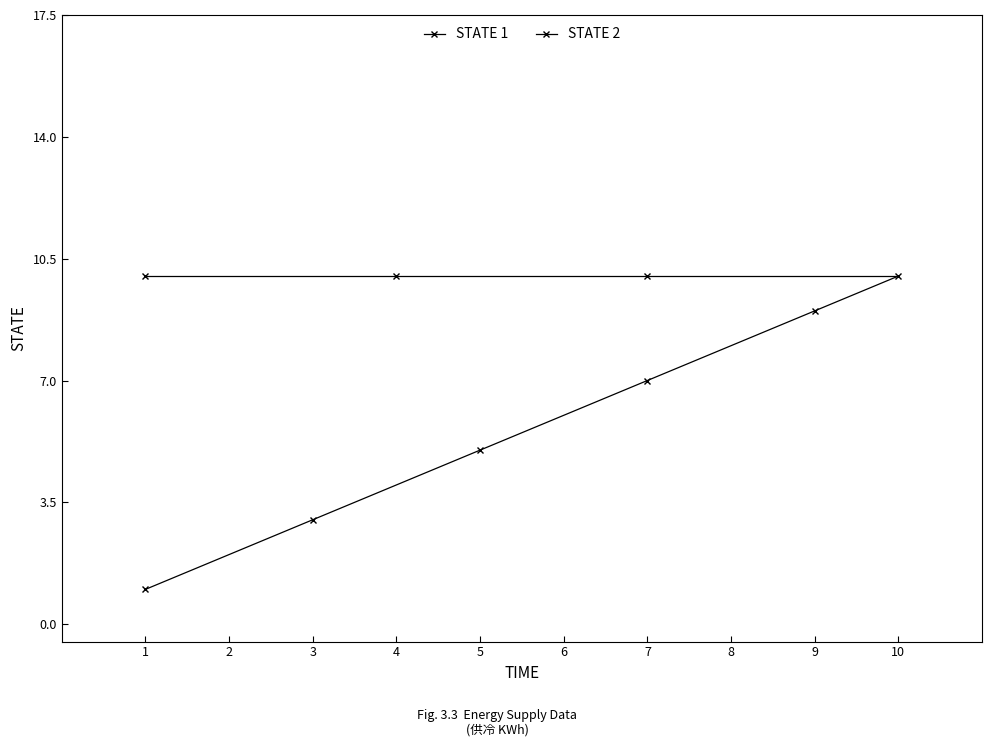

At which category does the chart reach its minimum across all series?

1